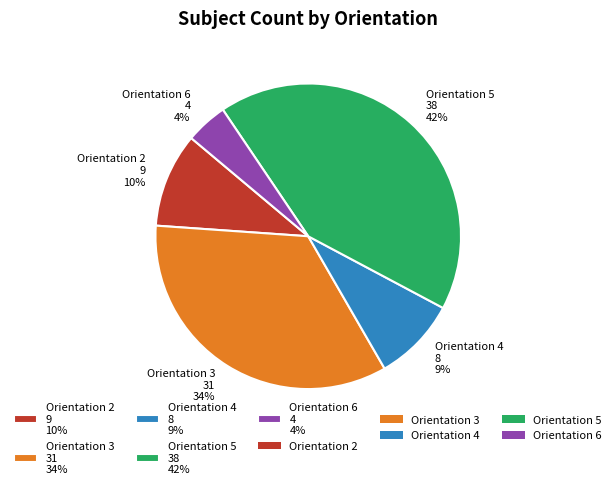

What percentage is the Orientation 2 9 10% slice, to the nearest percent?

10%